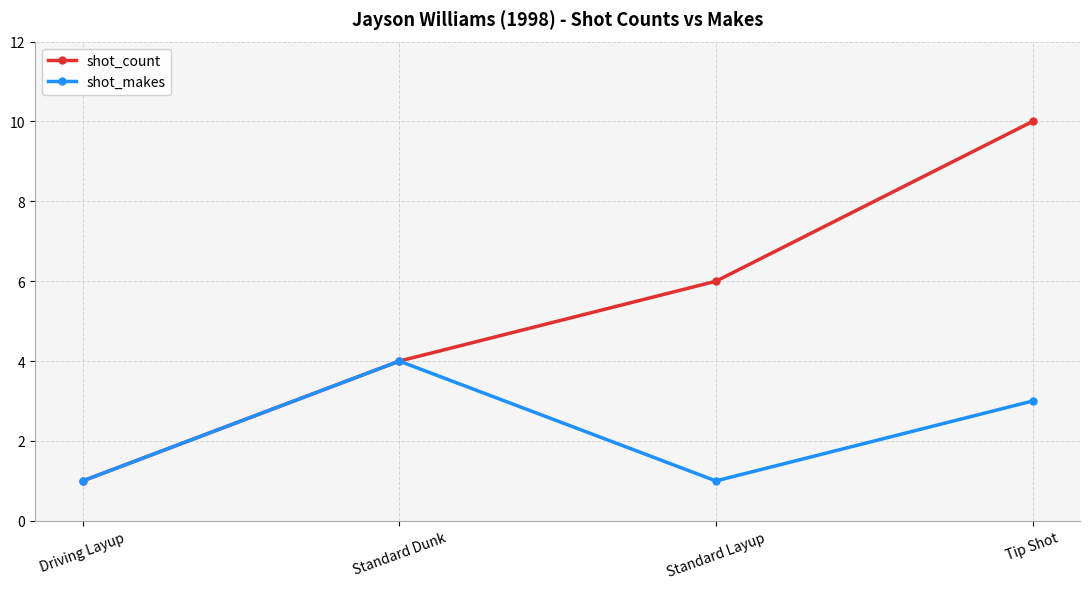

What position from the right is Standard Layup?

2